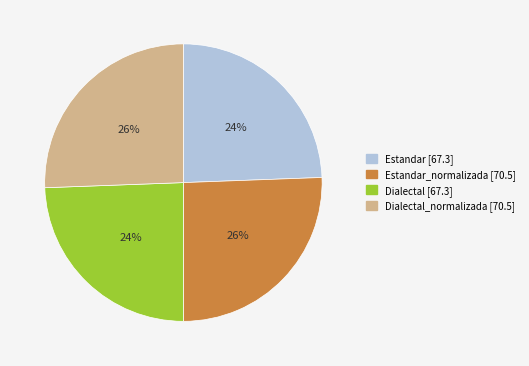

Is there any slice that represents more than half of the pie?

No